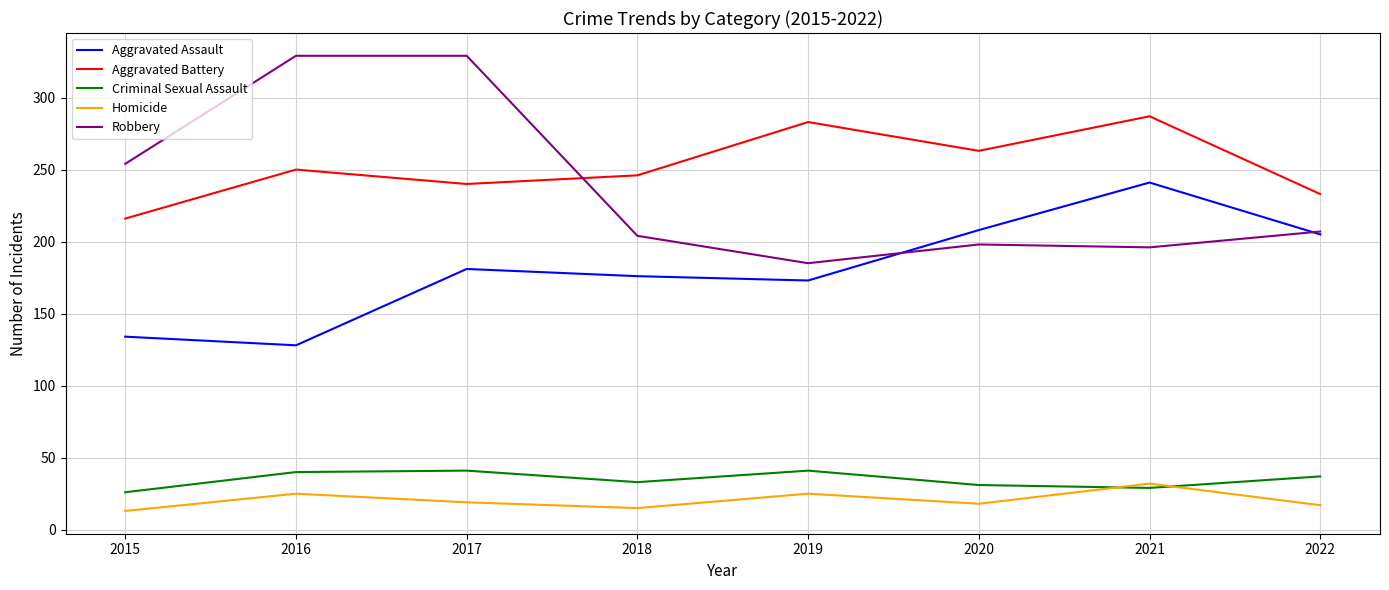

At which category is the sum across all series the highest?

2017